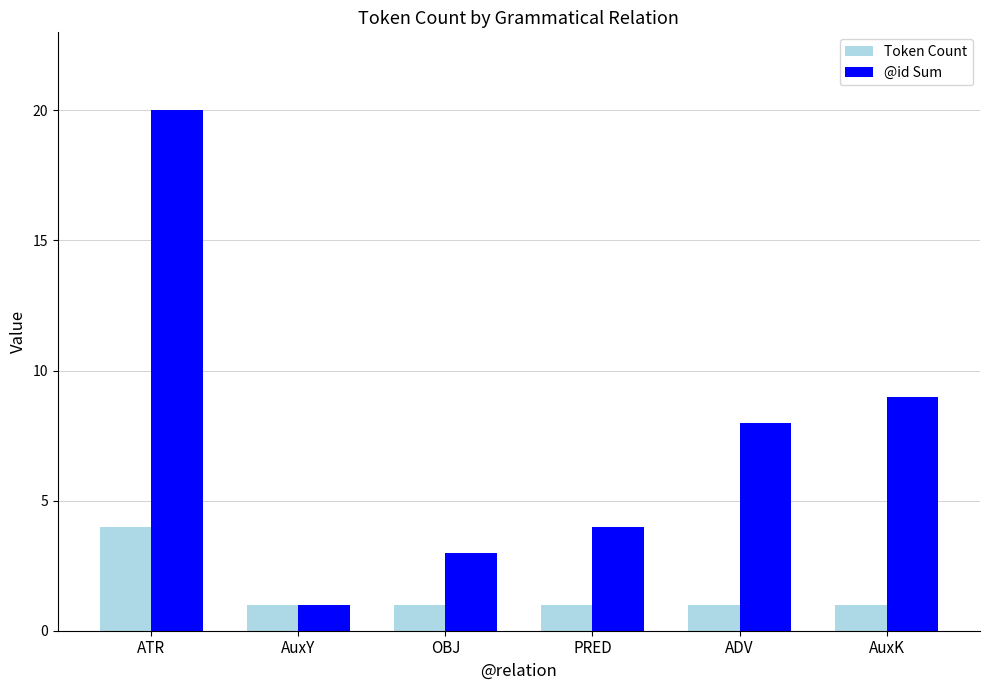

What is the difference between the Token Count values at ADV and ATR?

3